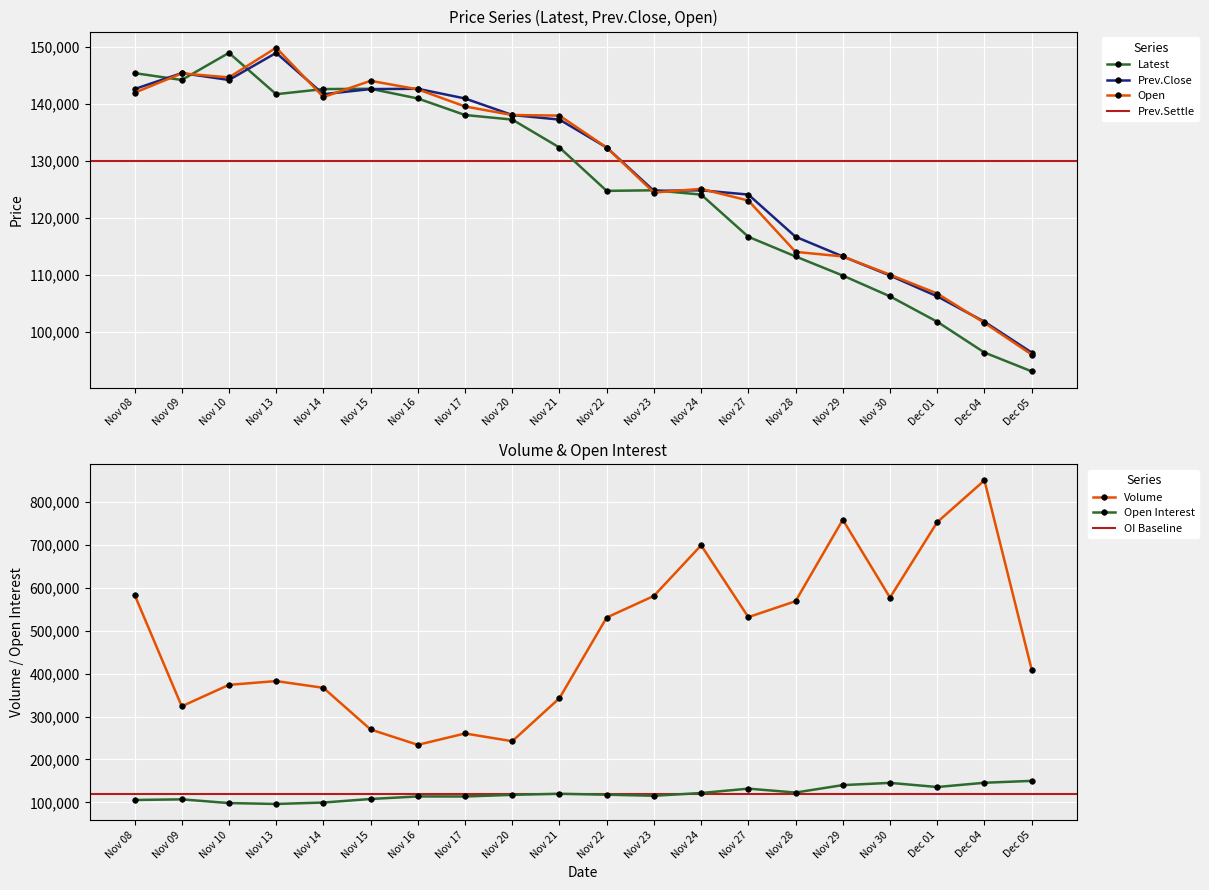

At which category is the sum across all series the highest?

Nov 13